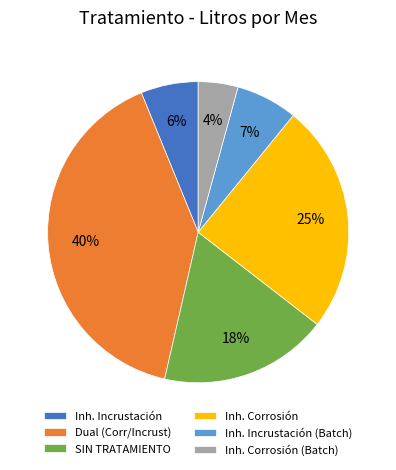

To the nearest percent, what percentage of the pie is Inh. Incrustación?

6%